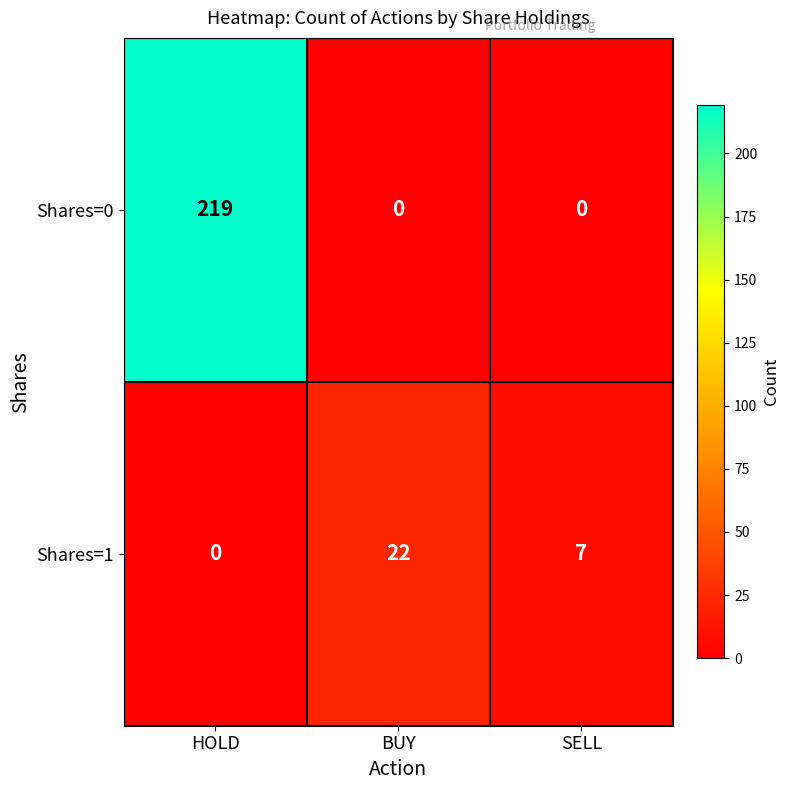

What is the sum of the Shares=1 values at HOLD and BUY?

22